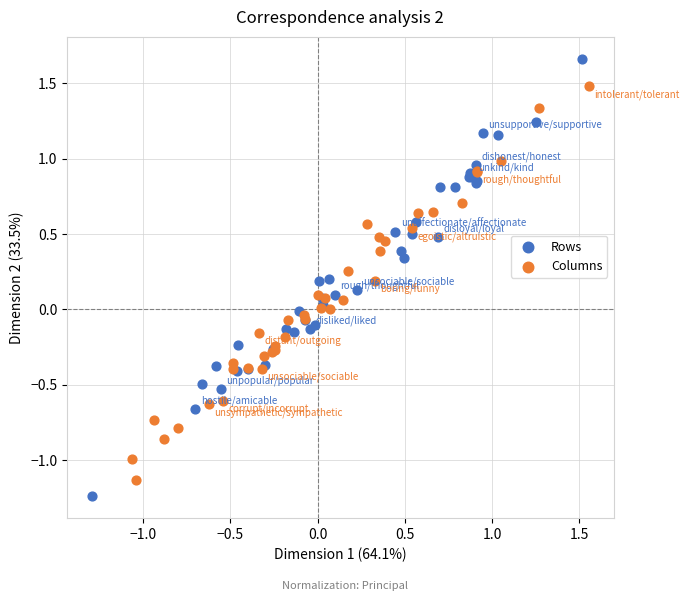

Which series has the largest Y range (max minus min)?

Rows